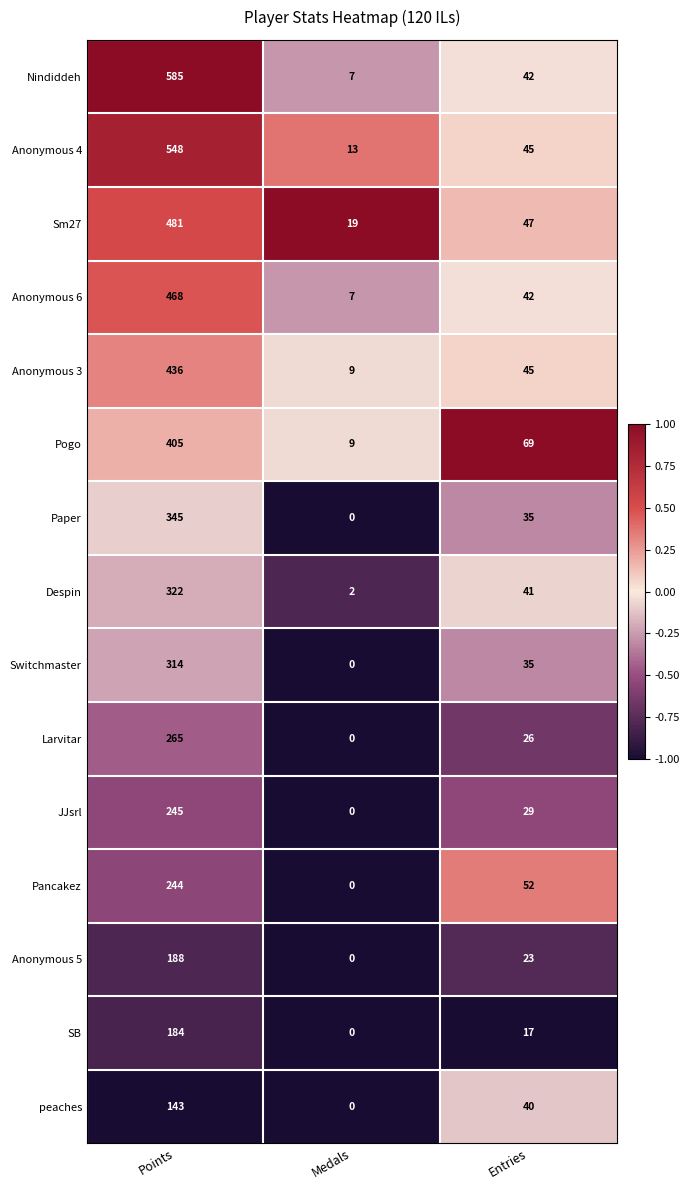

What is the average value of the Paper series?

127